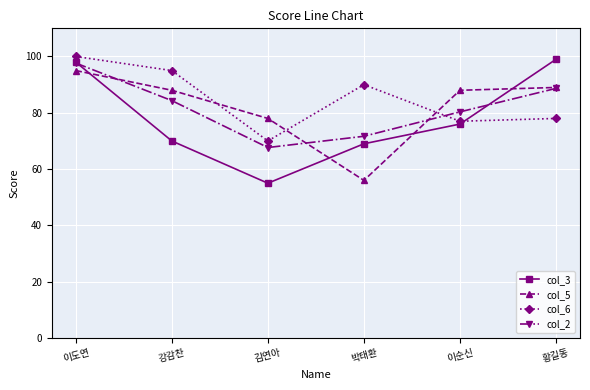

Does the chart display data point markers on the line(s)?

Yes